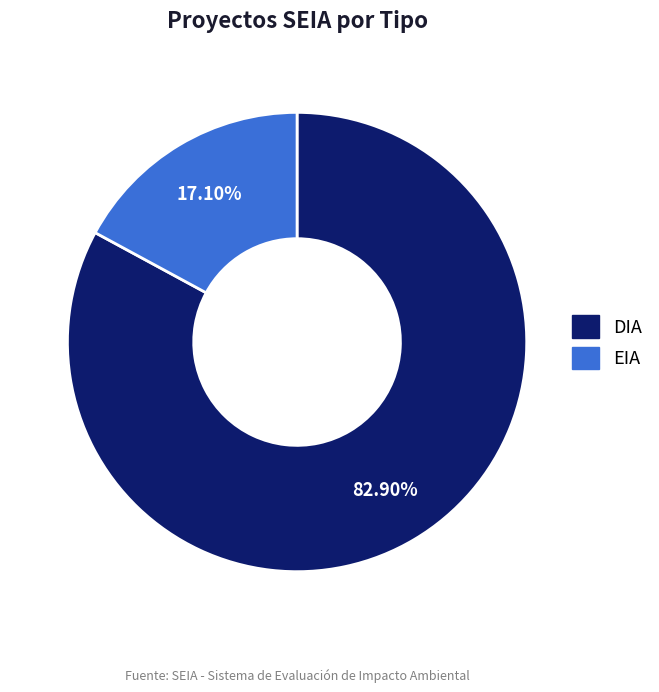

What percentage do DIA and EIA together represent?

100.0%